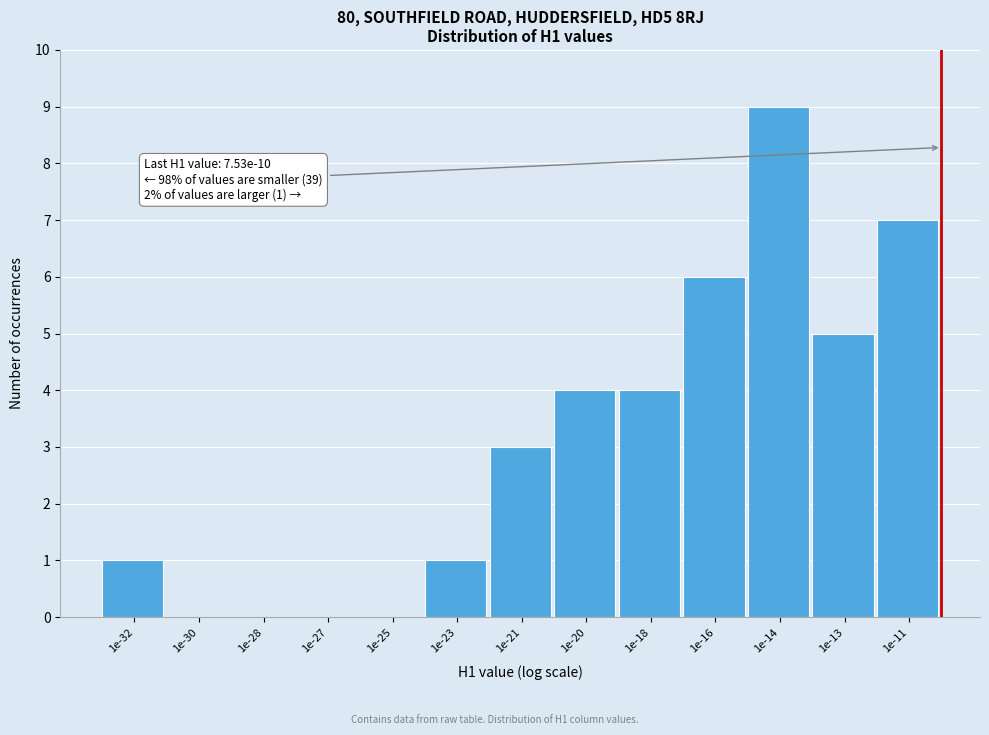

Reading right to left, extract all data points from this chart.

1e-11=7	1e-13=5	1e-14=9	1e-16=6	1e-18=4	1e-20=4	1e-21=3	1e-23=1	1e-25=0	1e-27=0	1e-28=0	1e-30=0	1e-32=1